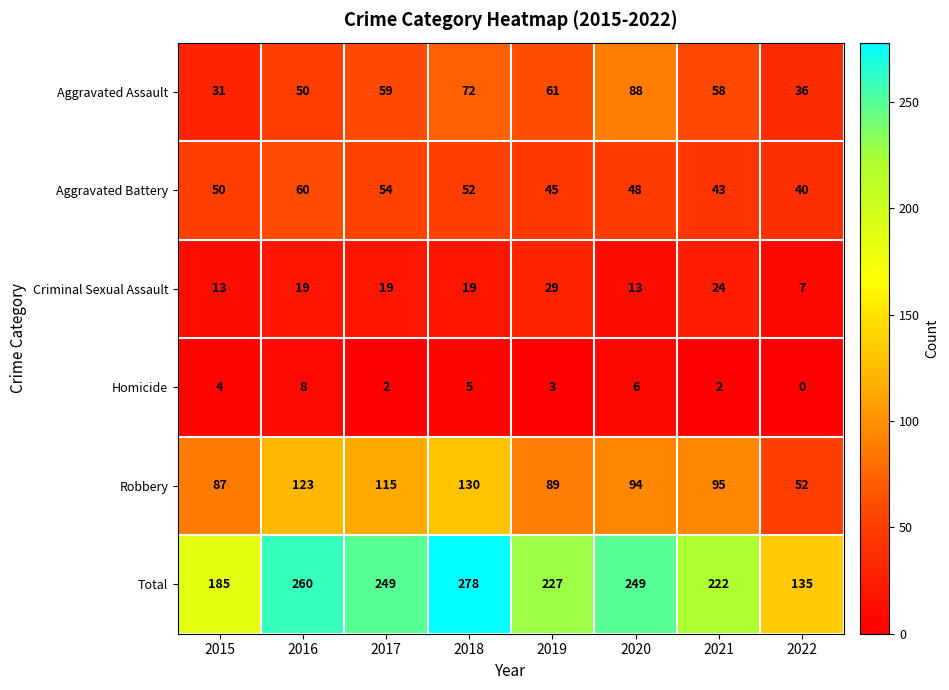

At how many categories does at least one series exceed 175?

7